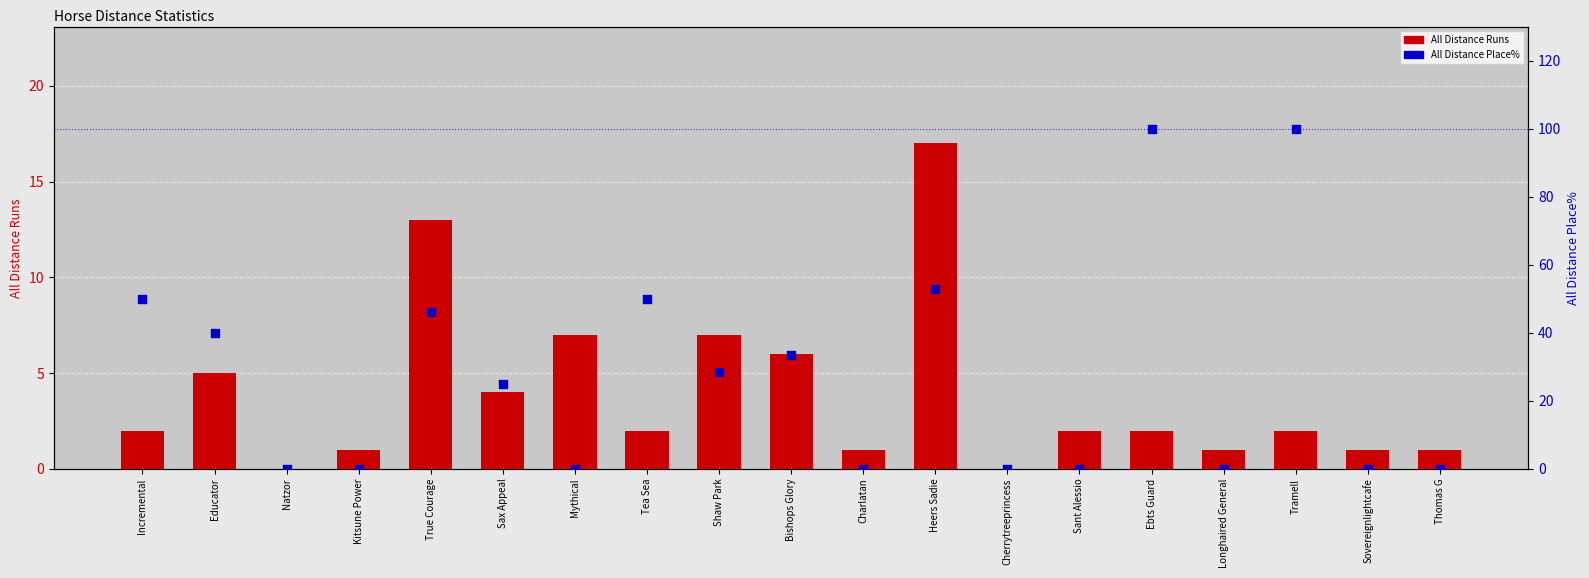

At how many categories does at least one series exceed 56?

2